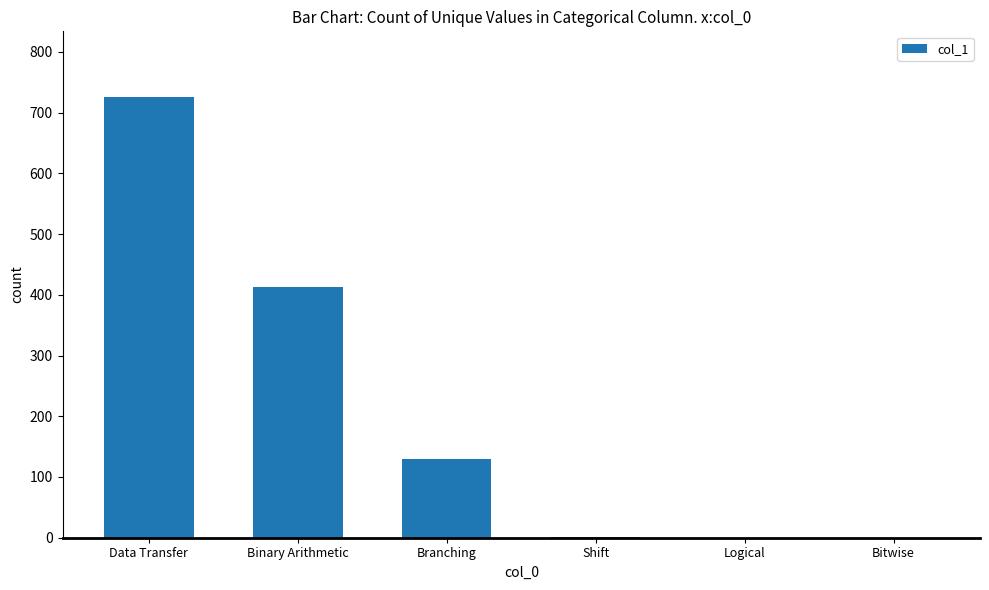

What is the maximum value shown in the chart?

725